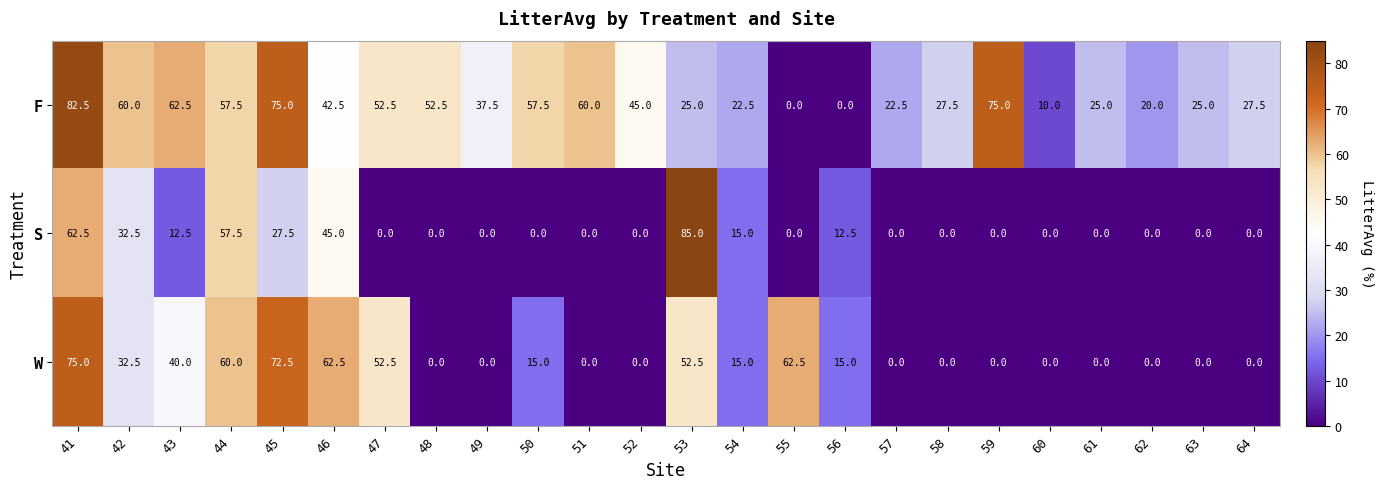

Rank the series by their maximum value, from highest to lowest.

S, F, W